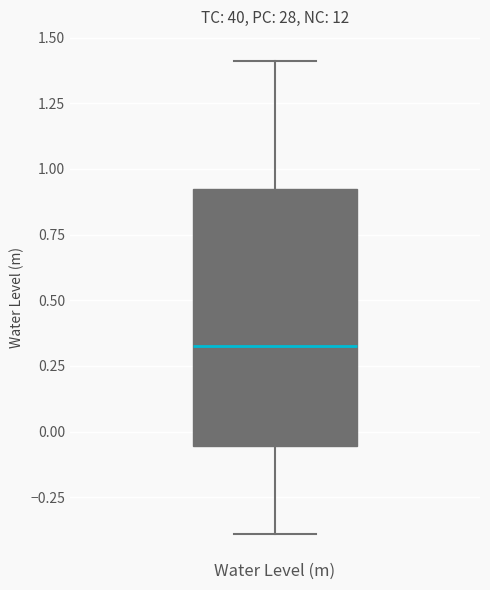

Transcribe this box plot: give where the median line is, the range the box spans, and where the two whiskers end, as read against the y-axis. The values are not printed on the chart, so give them approximately, as read against the axis.

median 0.30, box -0.05 to 0.90, whiskers -0.40 to 1.40